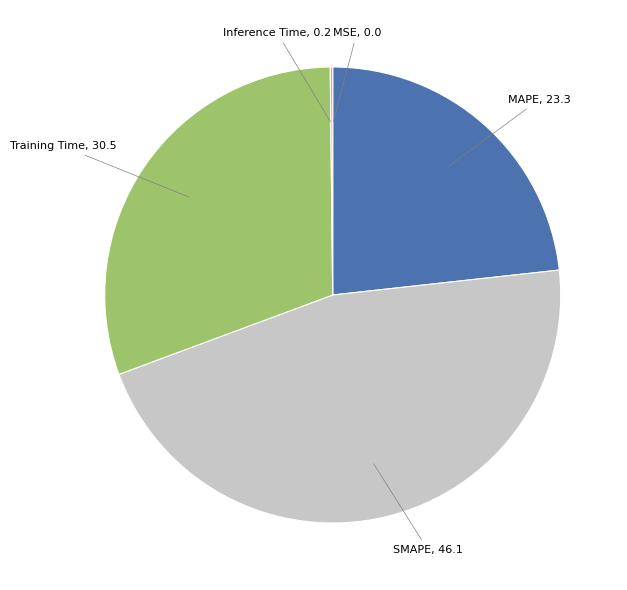

Is there a majority slice in this chart?

No